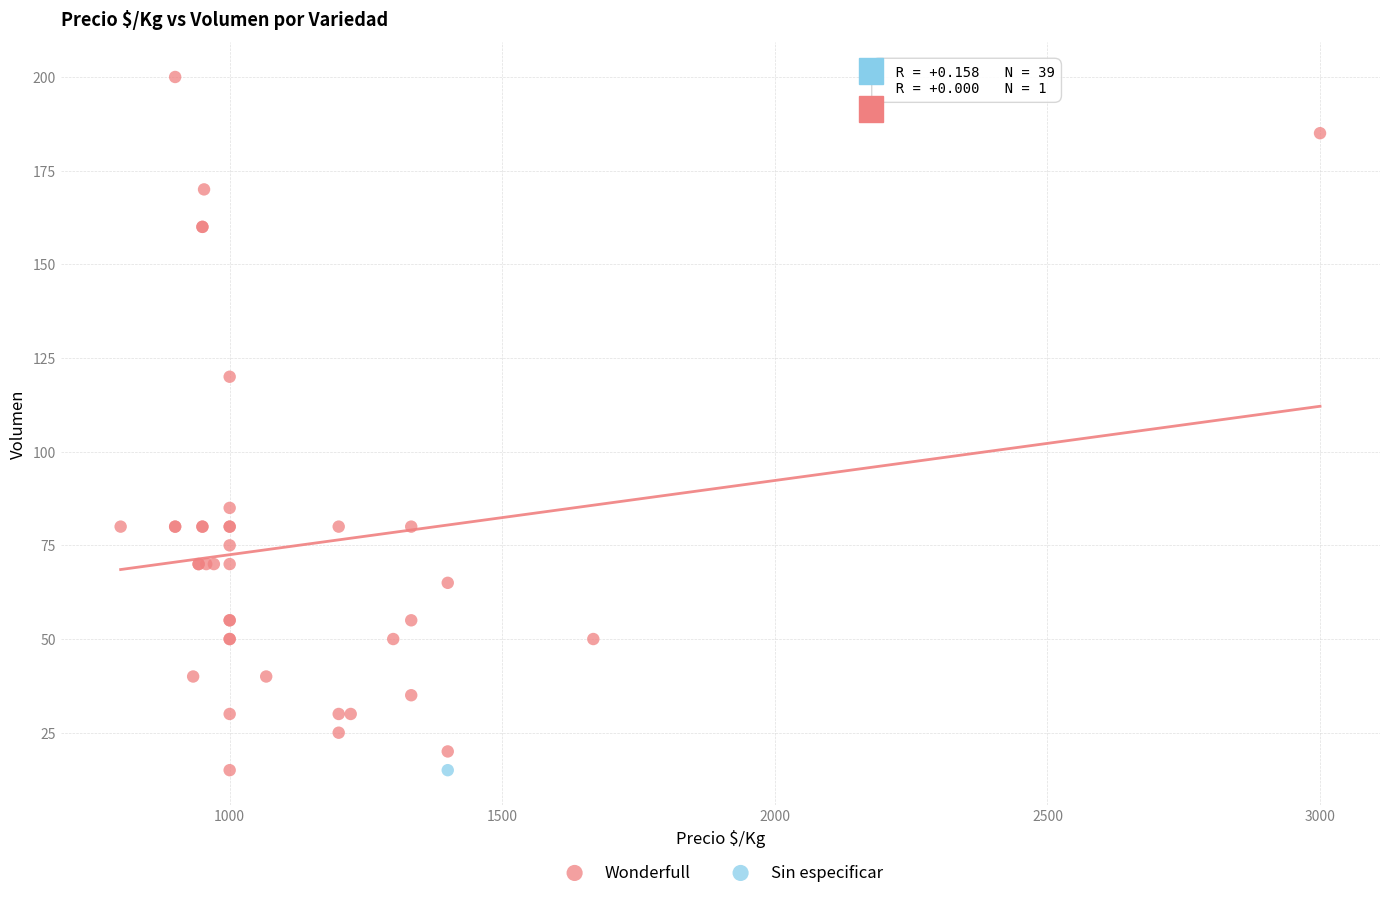

What are all the series names shown in the legend?

Wonderfull, Sin especificar